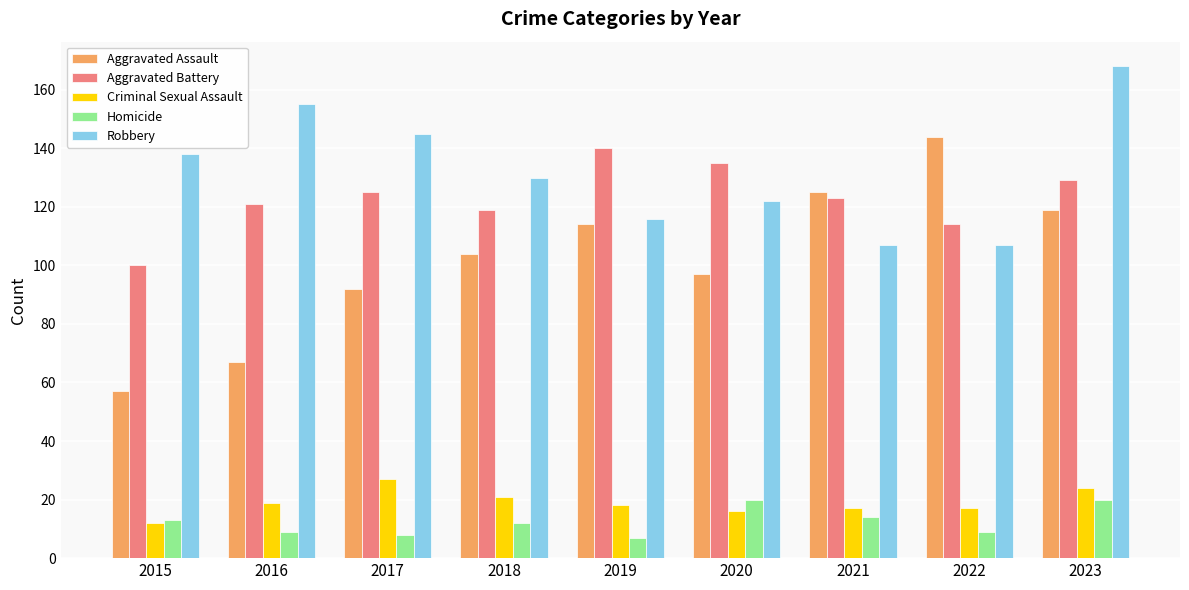

What value does the Aggravated Battery series have at 2022?

114